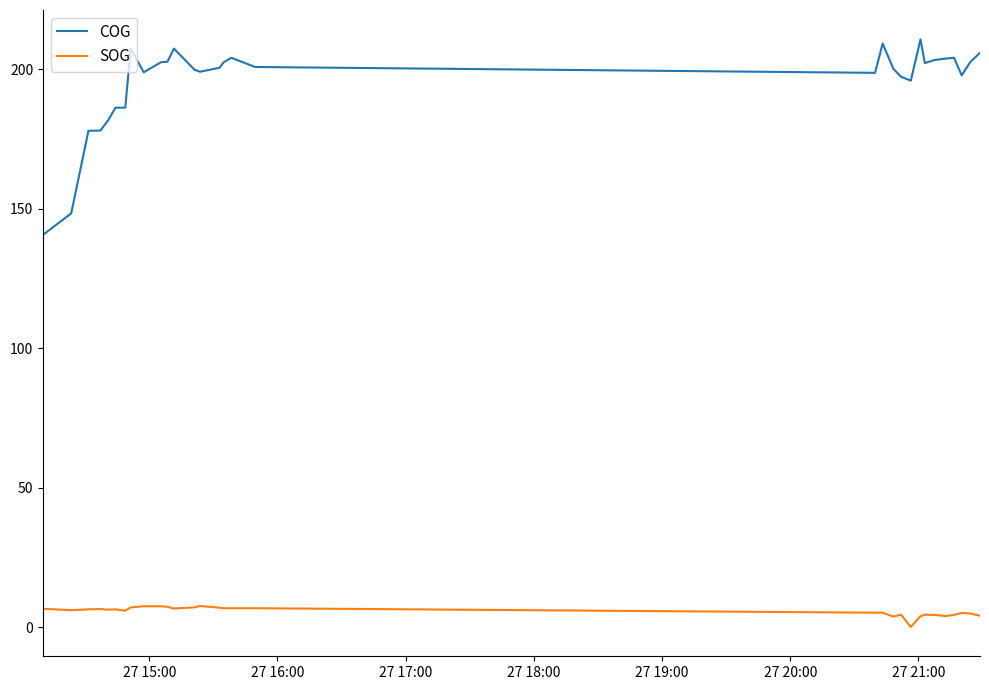

True or false: COG has a value of 129.0 at 17.

False